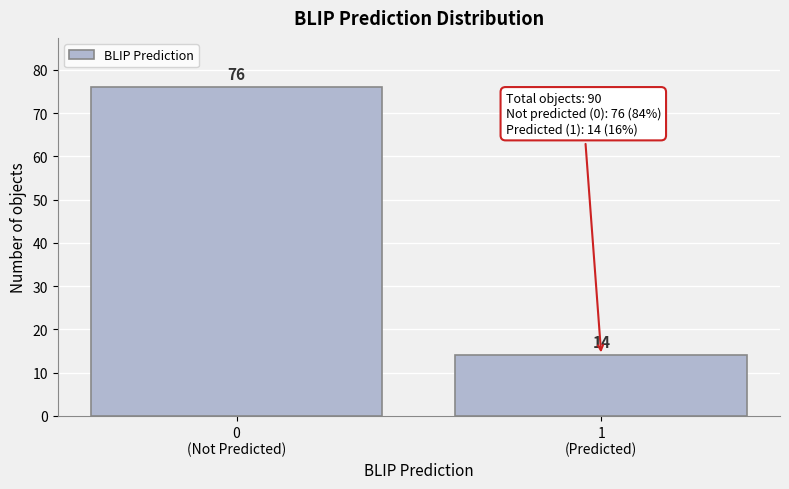

Reading left to right, extract all data points from this chart.

76	14